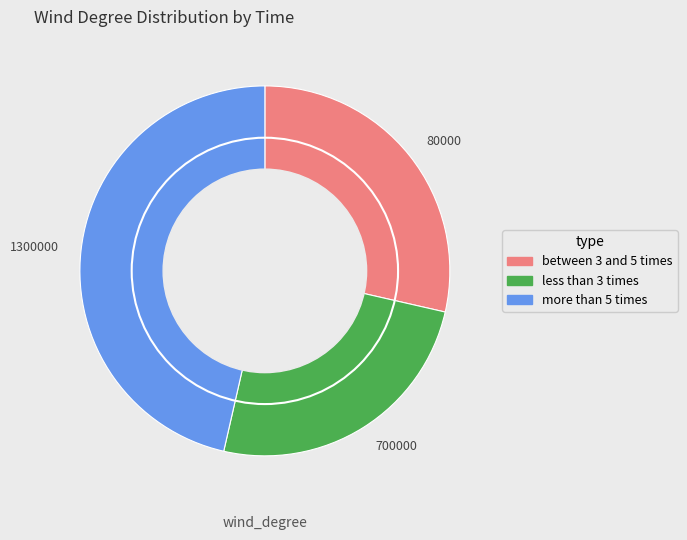

Combined, do 1300000 and 700000 account for over 50%?

Yes